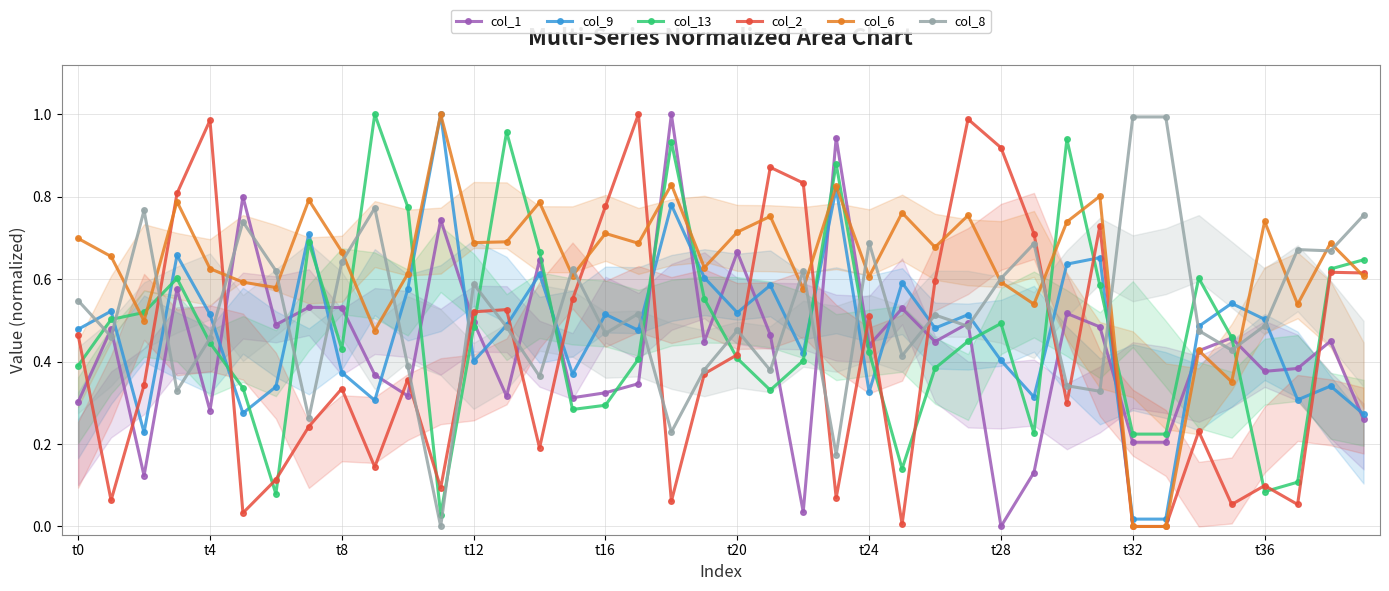

At which category is the sum across all series the highest?

18